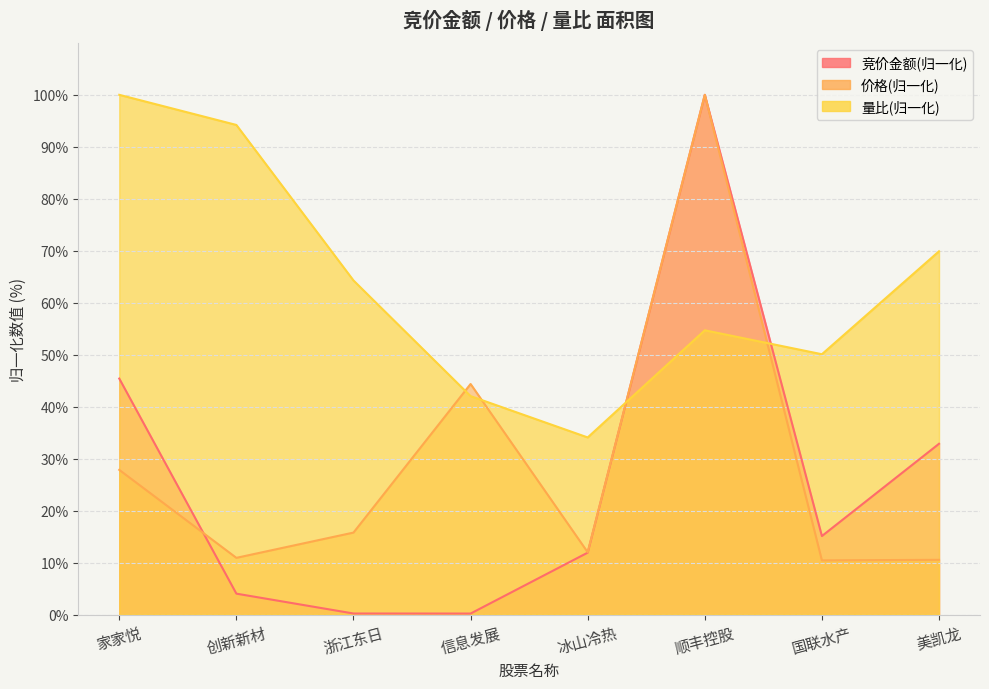

What is the average value of the 量比 series?

63.7